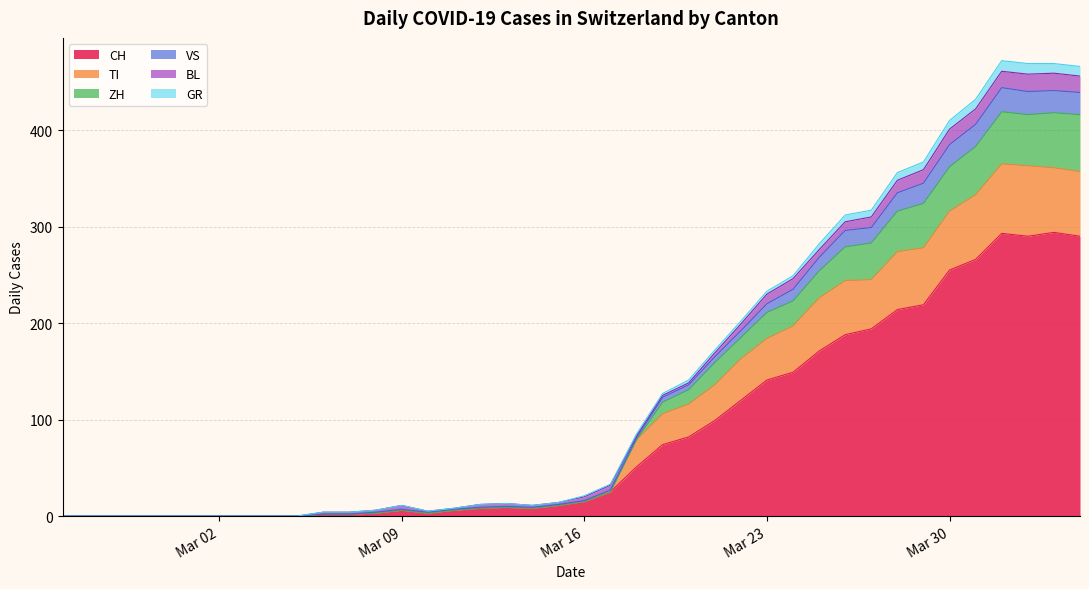

What is the maximum value for CH?

294